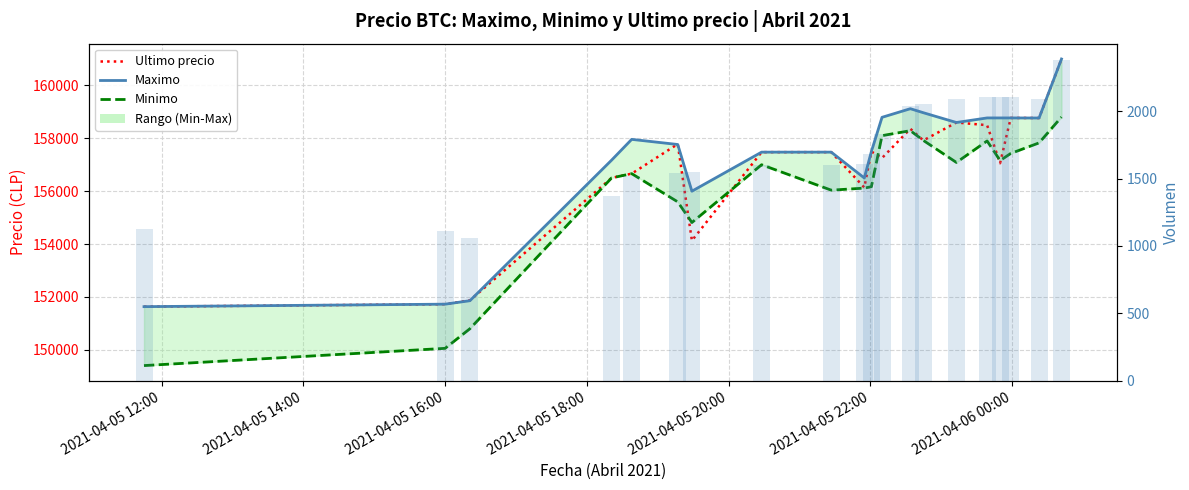

Reading left to right, list all the values displayed in this chart.

Ultimo precio: 151633.0	151727.0	151872.0	156502.0	156663.0	157782.0	154130.0	157477.0	157477.0	156141.0	157500.0	157254.0	158361.0	157920.0	158598.0	158497.0	157058.0	158771.0	158768.0	161000.0
Maximo: 151633.0	151727.0	151858.0	157175.0	157960.0	157766.0	156000.0	157477.0	157477.0	156500.0	157500.0	158794.0	159120.0	158968.0	158598.0	158771.0	158771.0	158771.0	158768.0	161000.0
Minimo: 149404.0	150056.0	150798.0	156502.0	156663.0	155596.0	154815.0	157000.0	156039.0	156116.0	156169.0	158100.0	158289.0	157920.0	157087.0	157900.0	157159.0	157427.0	157827.0	158805.0
Volumen: 1123.6	1107.6	1062.3	1368.6	1517.6	1543.8	1548.1	1598.8	1599.4	1605.9	1678.4	1829.5	2040.1	2054.9	2087.0	2101.1	2102.3	2103.3	2092.0	2380.6
Volumen (barras): 1123.6	1107.6	1062.3	1368.6	1517.6	1543.8	1548.1	1598.8	1599.4	1605.9	1678.4	1829.5	2040.1	2054.9	2087.0	2101.1	2102.3	2103.3	2092.0	2380.6